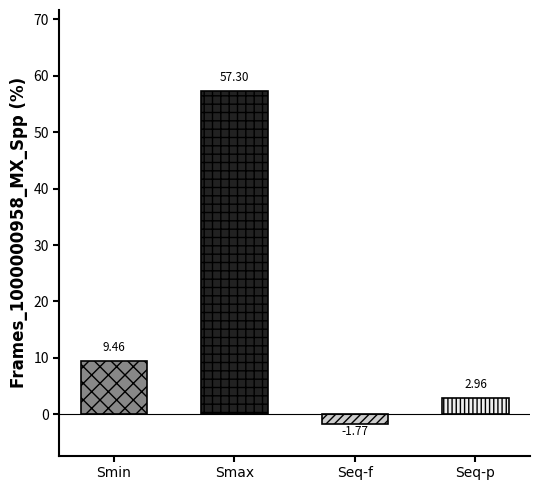

Reading right to left, extract all data points from this chart.

3.0	-1.8	57.3	9.5